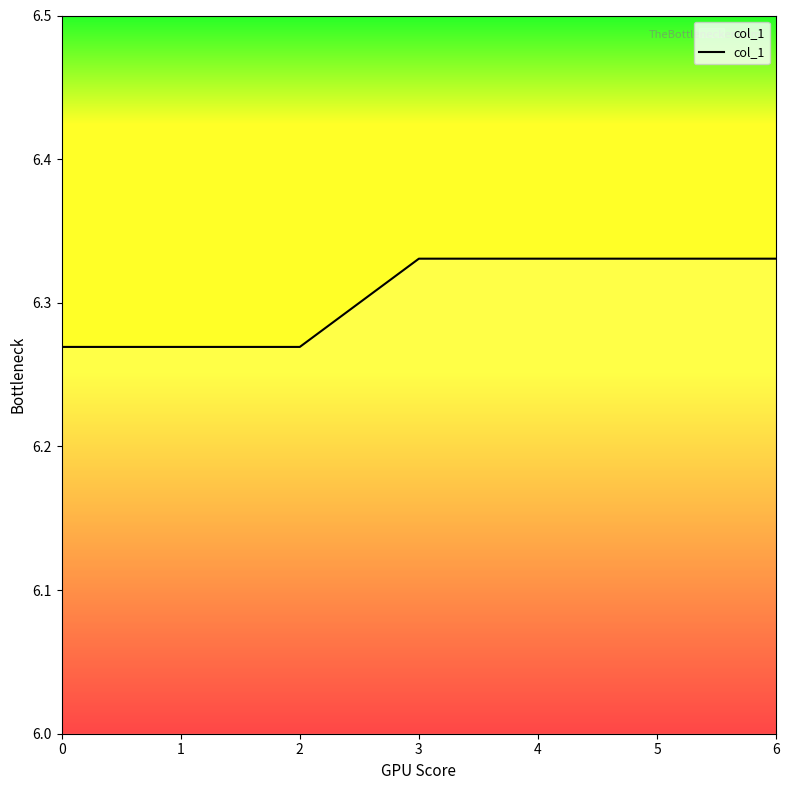

Is it true that the value at 4 is 3.2?

False